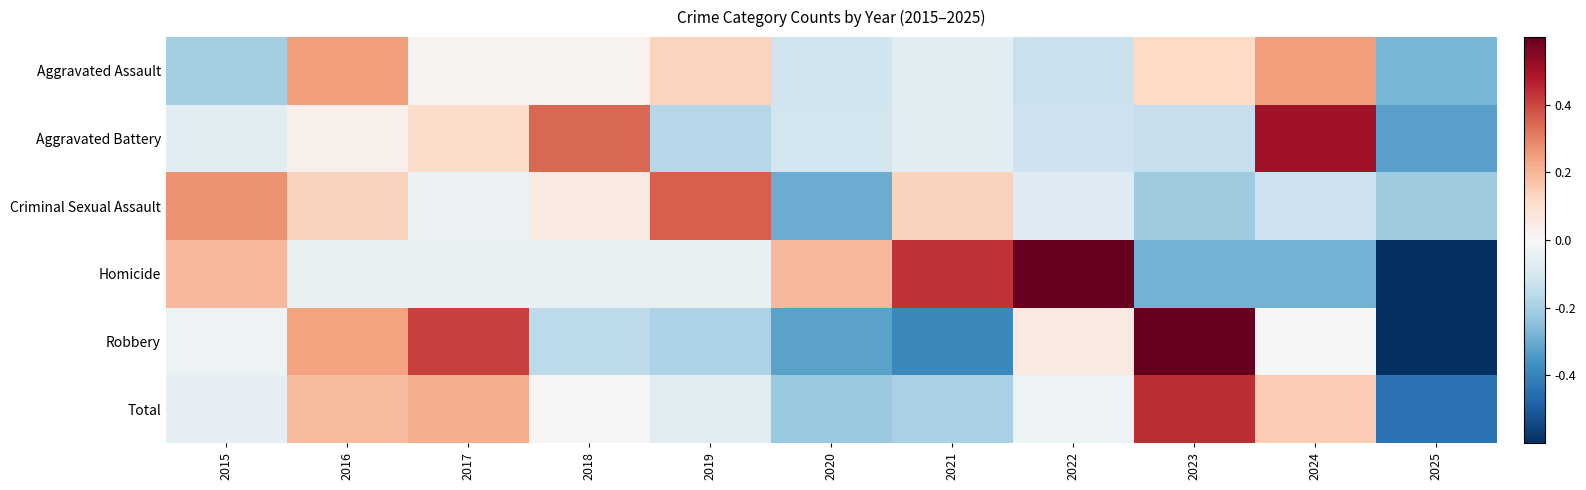

What is the total value across all series at 2017?

0.7